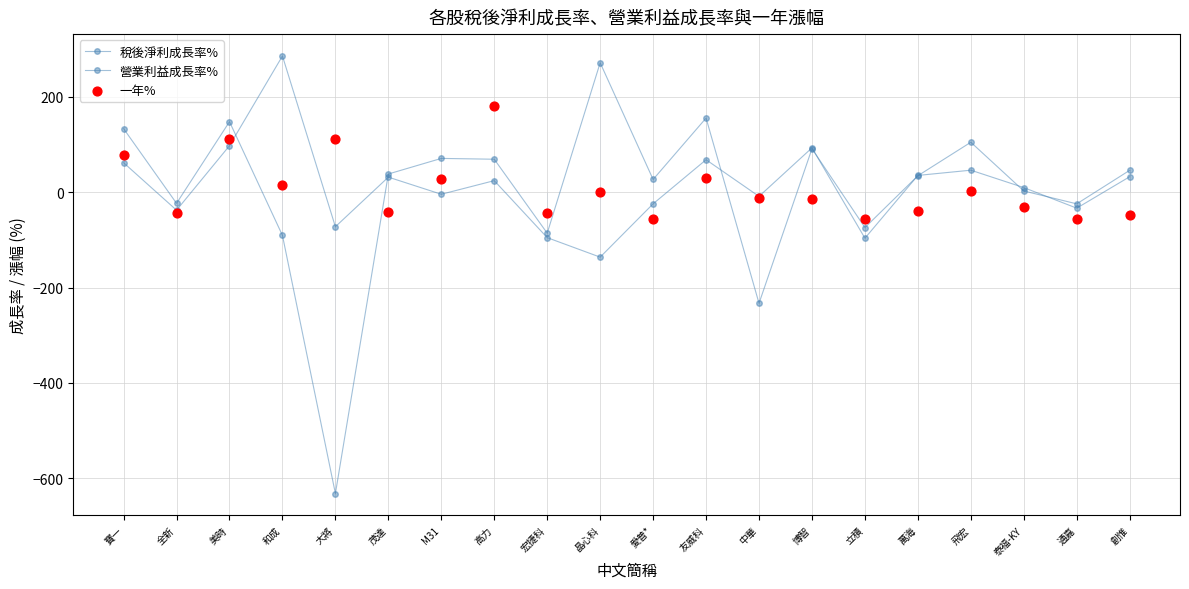

At which category is the sum across all series the highest?

美時